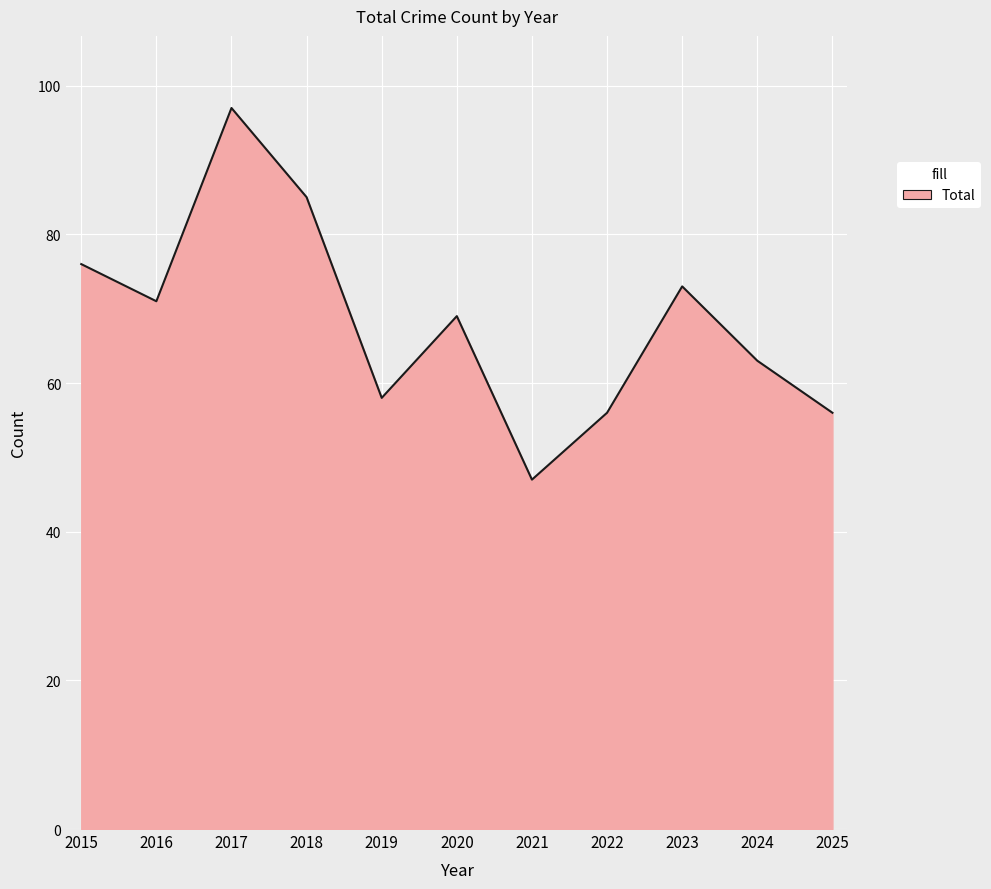

At which category does the data reach its first local peak?

2017